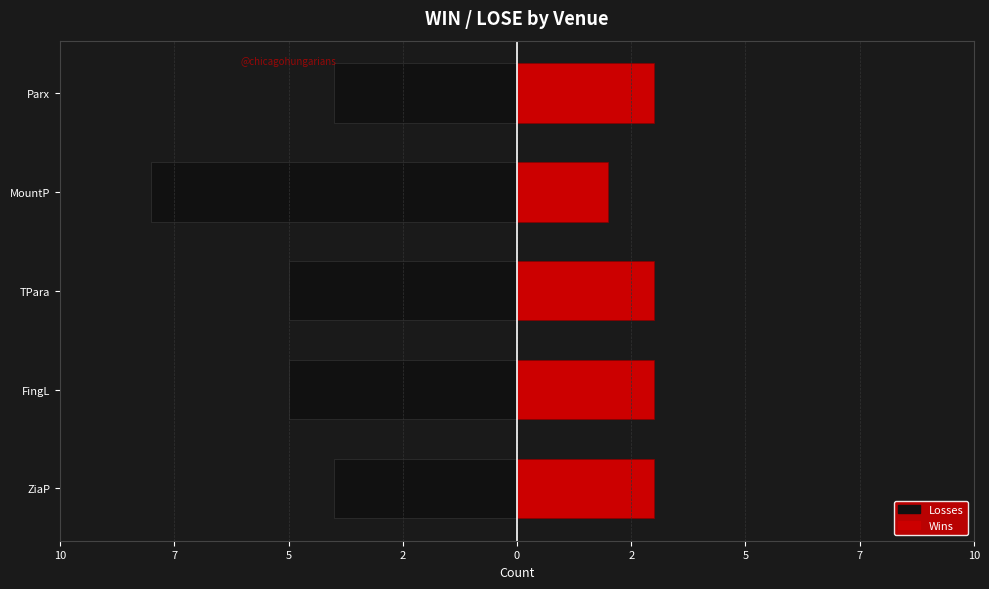

How many data points in Losses are less than -5?

1